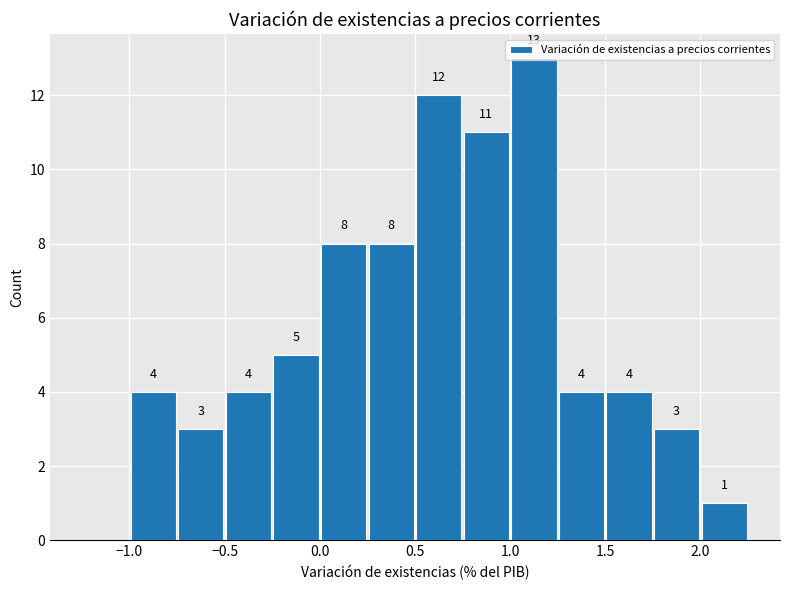

Which range on the x-axis has the tallest bar?

1.00 to 1.25